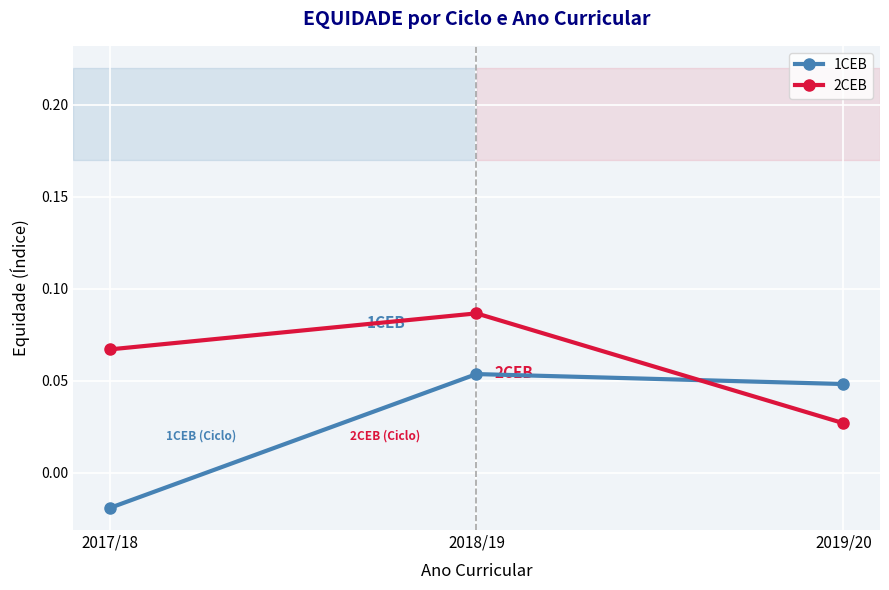

List the series in order of their overall mean, highest first.

2CEB, 1CEB